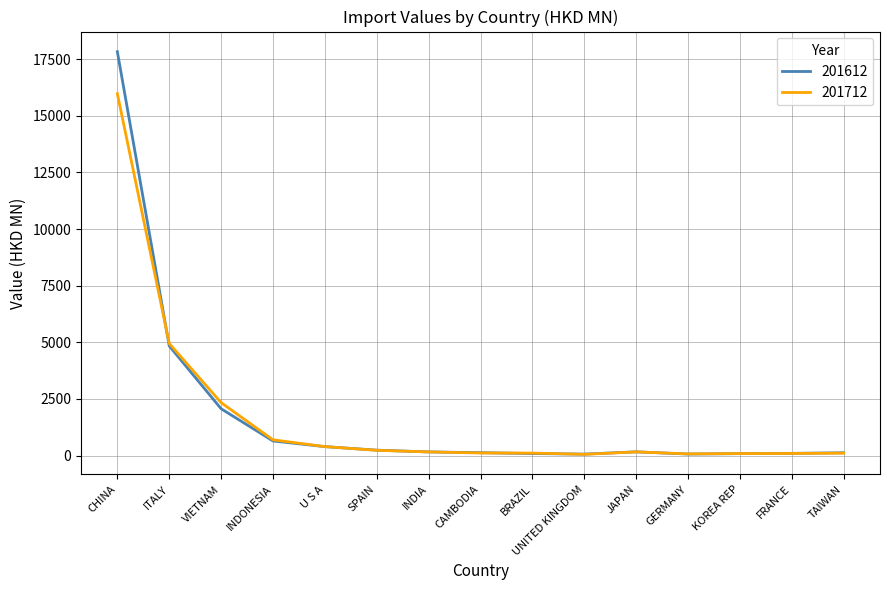

Which series has the widest spread of values?

201612